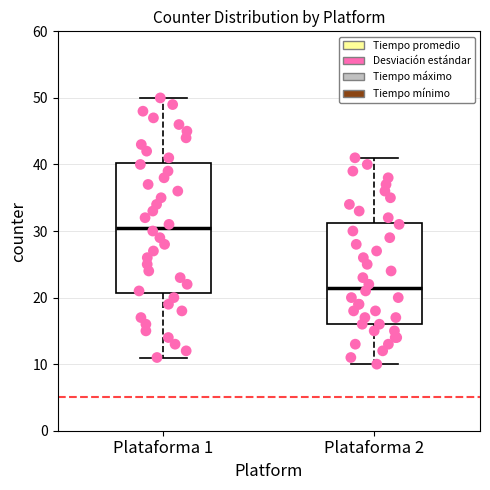

Reading left to right, read every box against the y-axis: the position of its median line, the range the box covers, and the ends of its whiskers. The values are not printed on the chart, so give them approximately, as read against the axis.

Plataforma 1: median 31, box 21 to 40, whiskers 11 to 50
Plataforma 2: median 22, box 16 to 31, whiskers 10 to 41